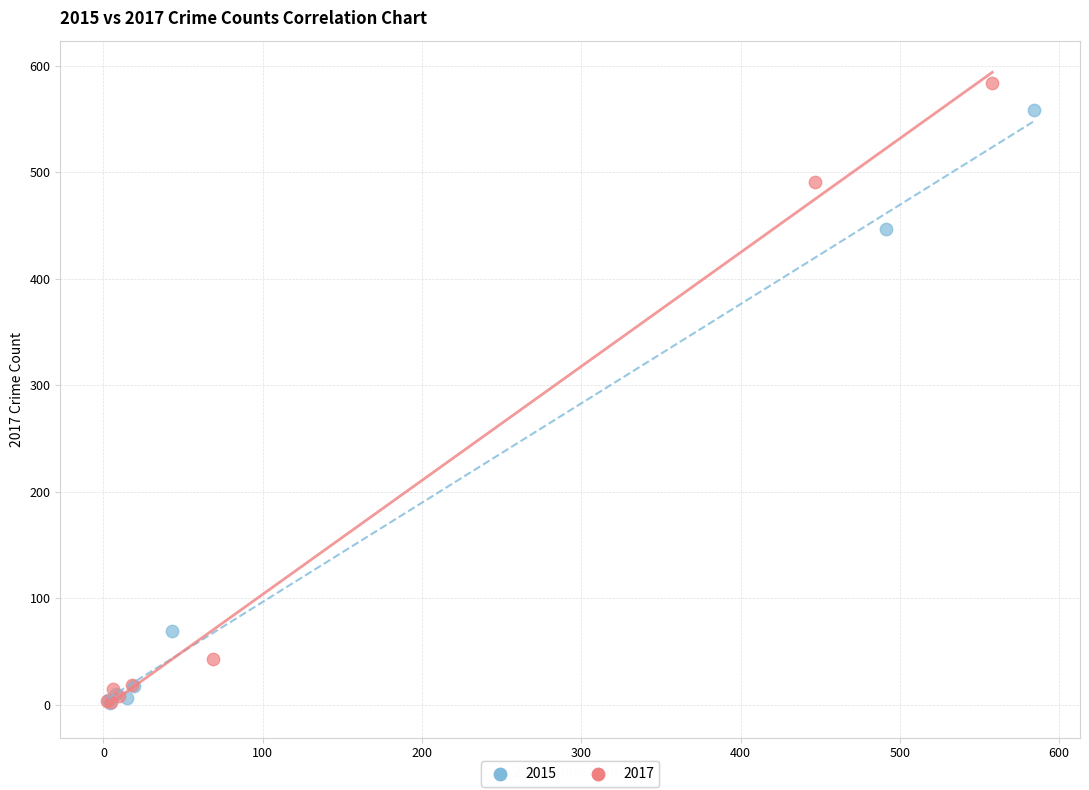

Which series has the largest Y range (max minus min)?

2017